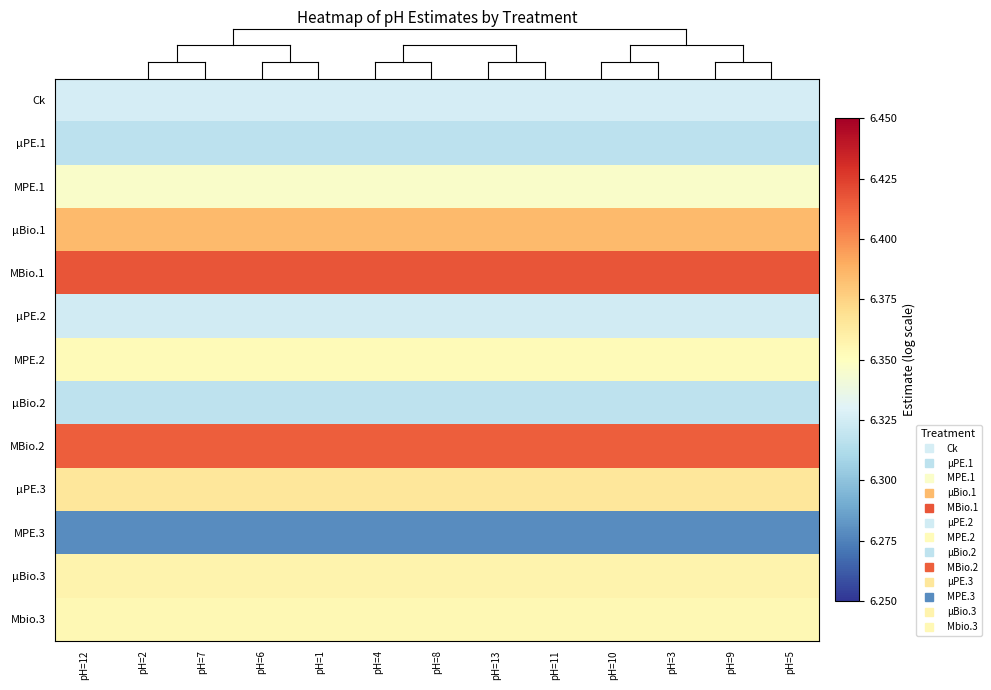

Which label corresponds to the smallest value in the chart?

pH=12